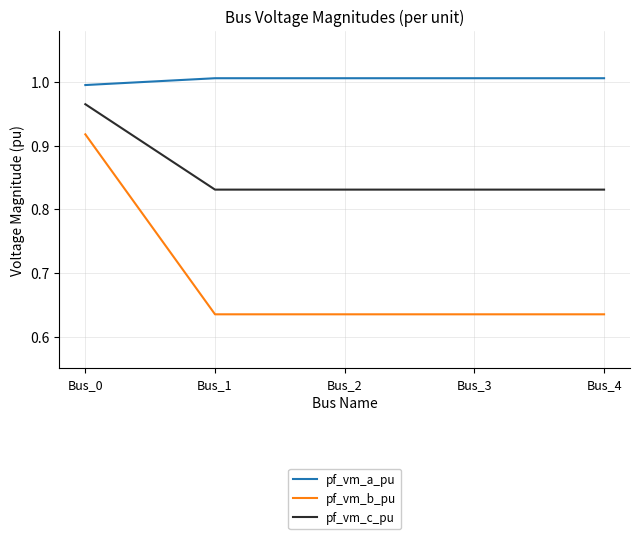

The value of pf_vm_c_pu at Bus_0 is 1.0. True or false?

True